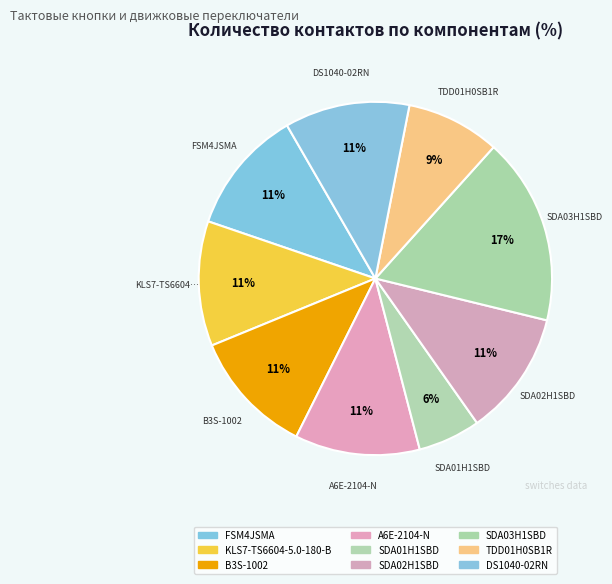

How many segments does this pie chart have?

9